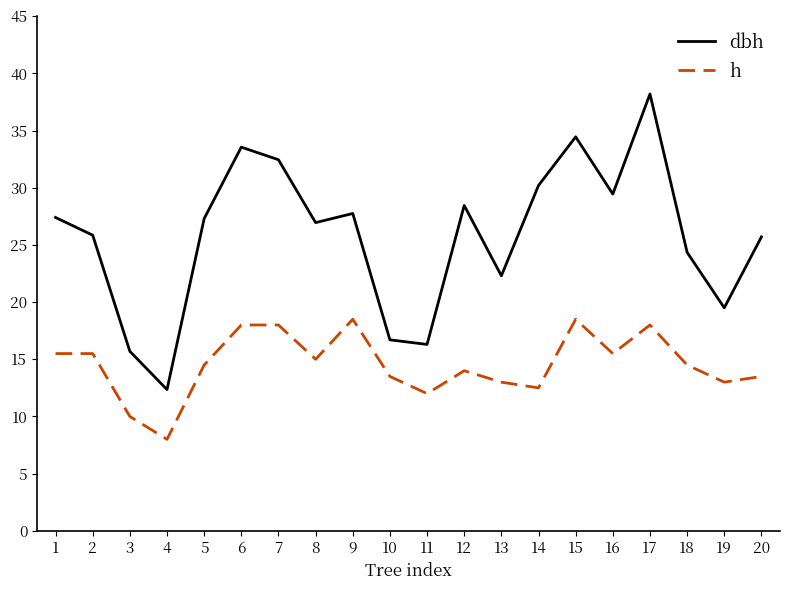

What value does the h series have at 20?

13.5